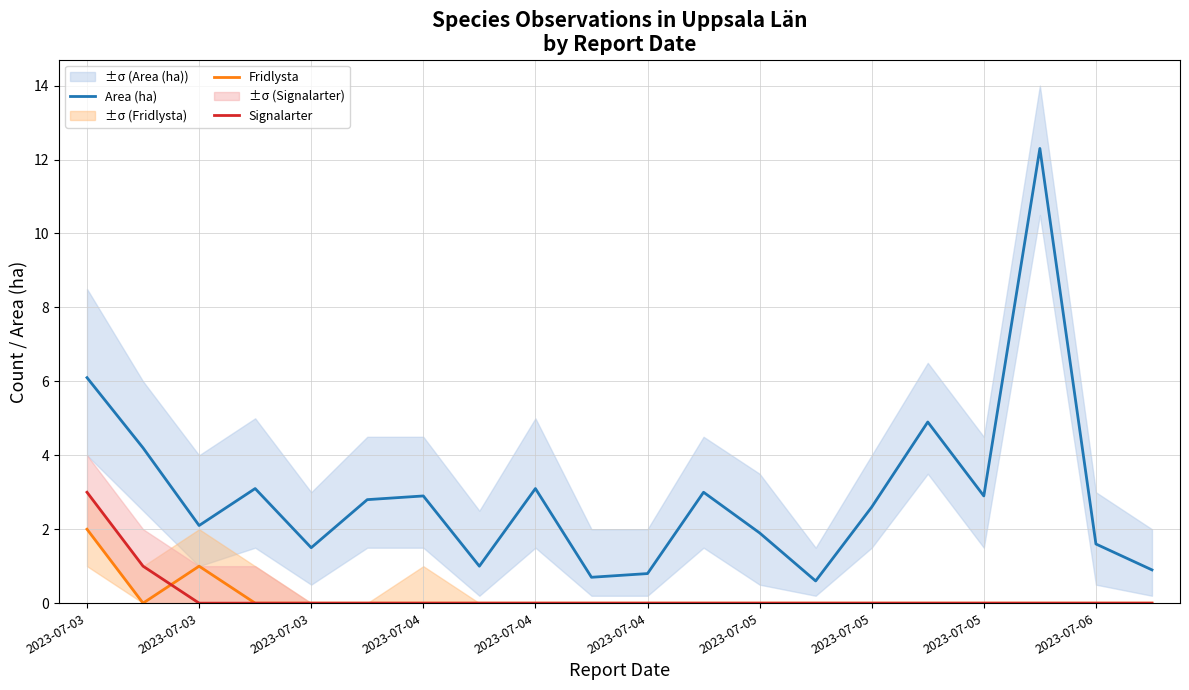

At which label is Signalarter closest to 1?

2023-07-03